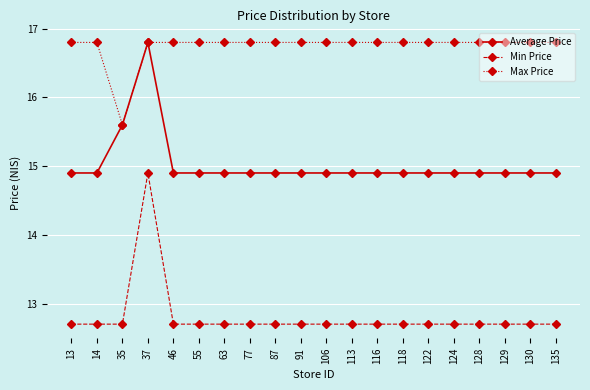

Where is the first local minimum for Max Price?

35